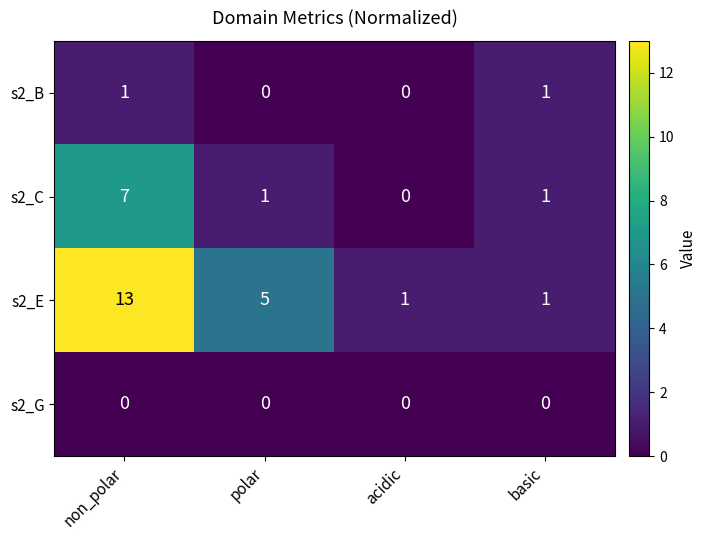

What is the difference between the highest and lowest values at non_polar?

13